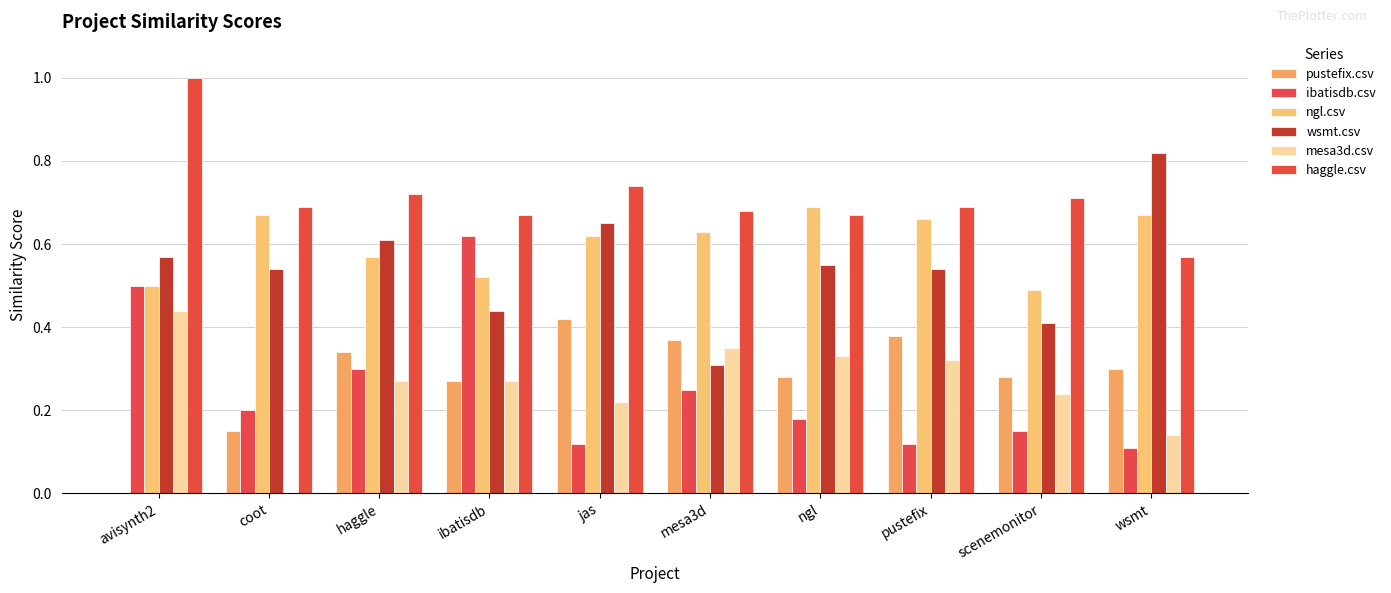

Which series has the largest total across all categories?

haggle.csv